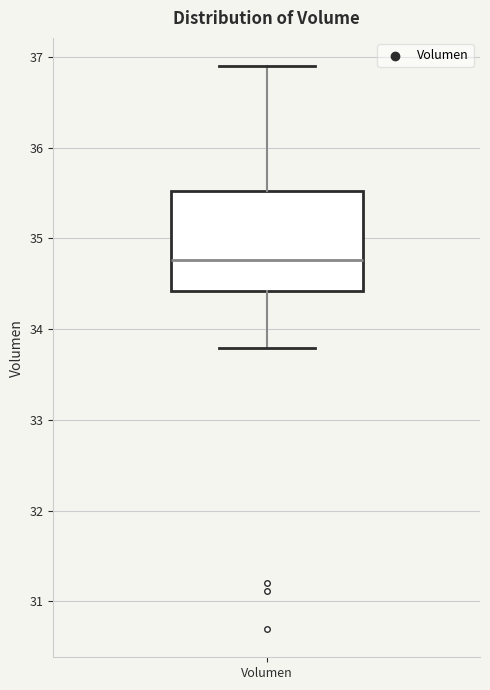

Read this box plot against the y-axis: the position of the median line, the range covered by the box, and the ends of both whiskers. The values are not printed on the chart, so give them approximately, as read against the axis.

median 34.8, box 34.4 to 35.5, whiskers 33.8 to 36.9